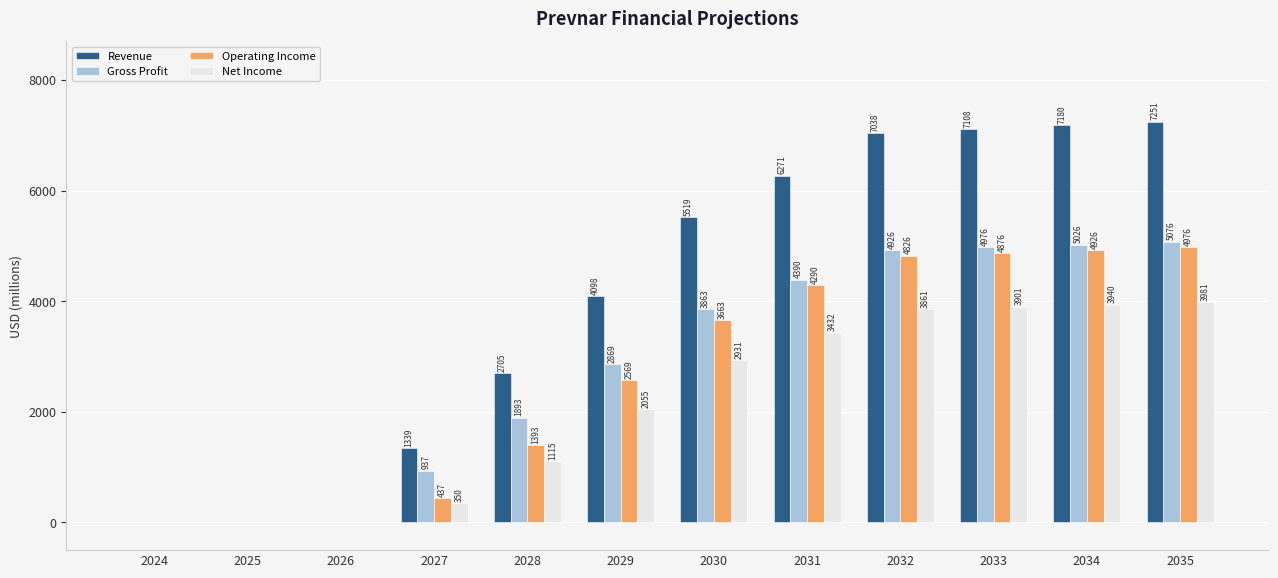

Between 2027 and 2033, which series saw the biggest shift?

Revenue